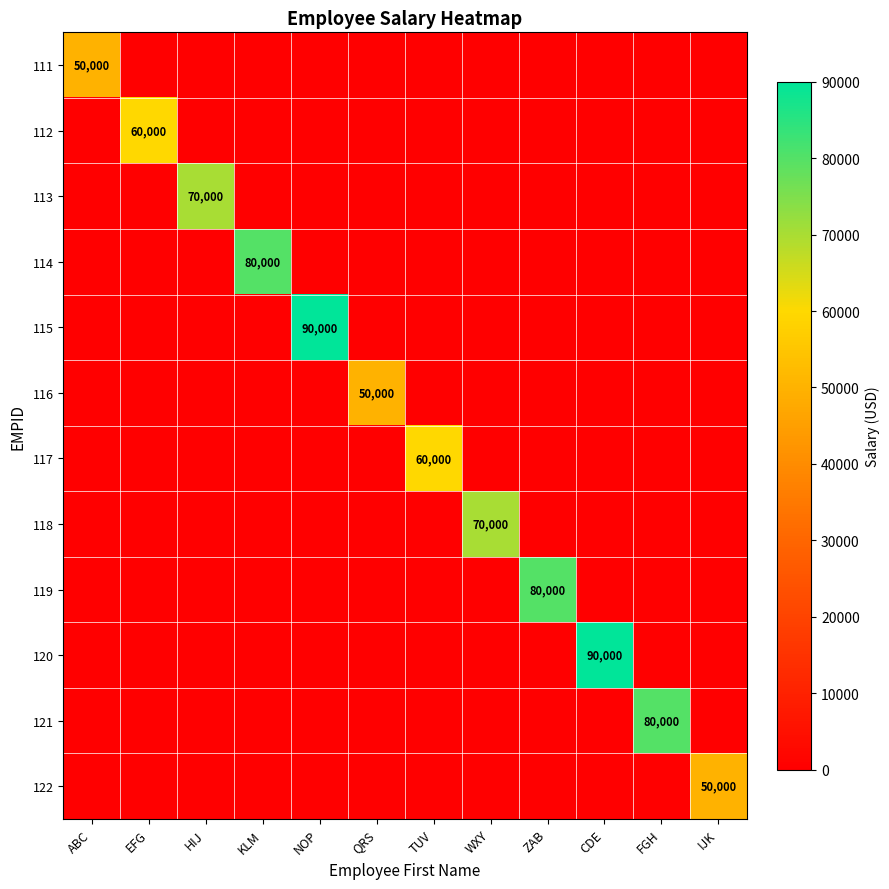

The value of 113 at HIJ is 70000. True or false?

True